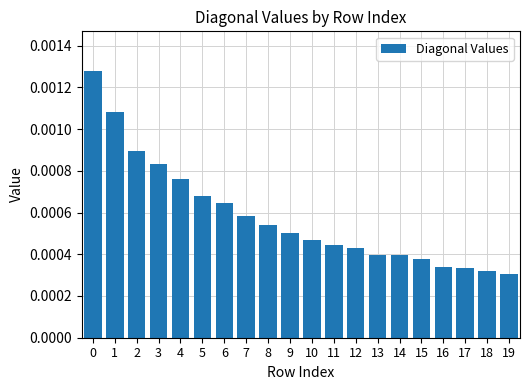

Which has a higher value, 13 or 6?

6